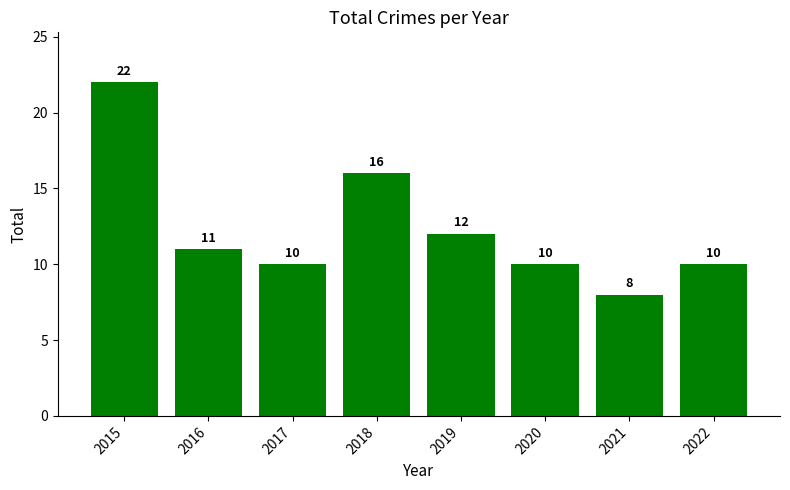

The chart shows a value of 3 at 2019. True or false?

False